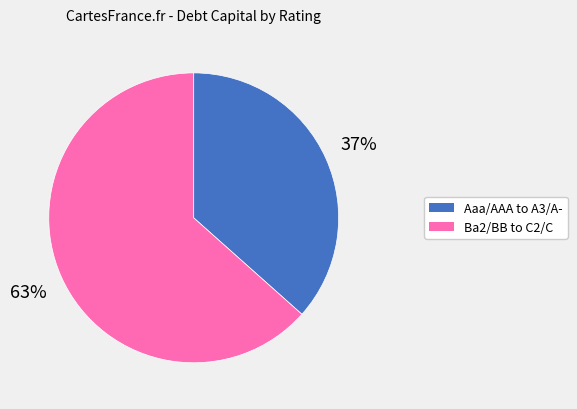

Does any single category account for the majority?

Yes